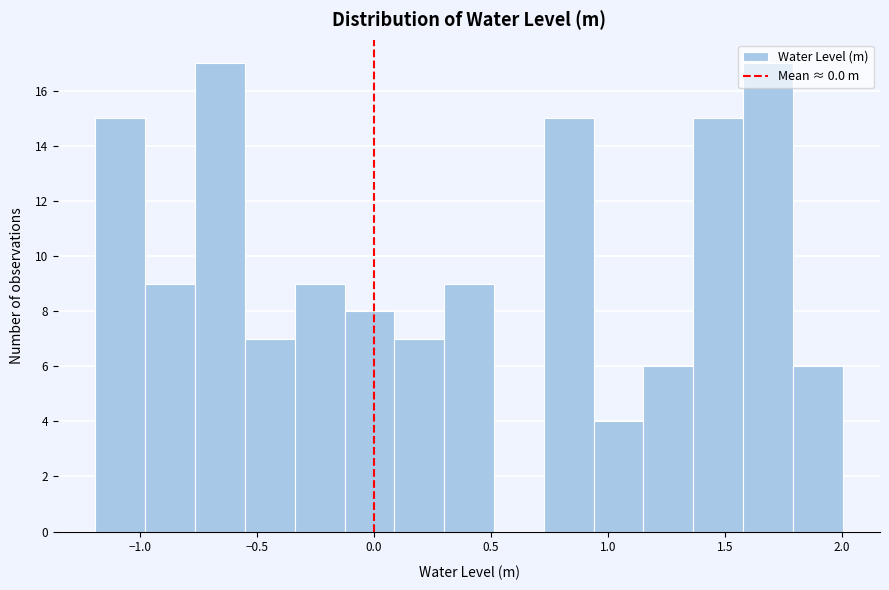

What is the height of the bar covering -0.15 to 0.10 on the x-axis? Neither the bar edges nor the heights are printed on the chart, so give them approximately, as read against the axes.

8